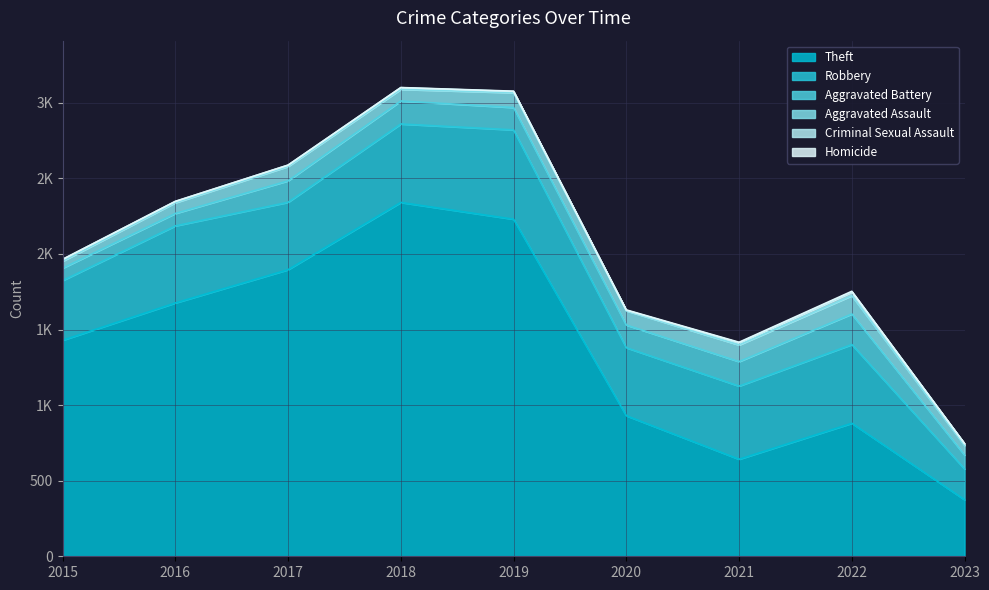

Reading right to left, what are all the values shown in this chart?

Theft: 2023=374	2022=880	2021=642	2020=930	2019=2230	2018=2341	2017=1896	2016=1676	2015=1429
Robbery: 2023=204	2022=521	2021=484	2020=450	2019=591	2018=519	2017=446	2016=510	2015=395
Aggravated Battery: 2023=92	2022=202	2021=162	2020=150	2019=148	2018=152	2017=142	2016=82	2015=82
Aggravated Assault: 2023=63	2022=121	2021=110	2020=94	2019=98	2018=77	2017=95	2016=71	2015=46
Criminal Sexual Assault: 2023=11	2022=24	2021=14	2020=3	2019=8	2018=11	2017=8	2016=8	2015=12
Homicide: 2023=2	2022=5	2021=4	2020=3	2019=2	2018=1	2017=1	2016=1	2015=0